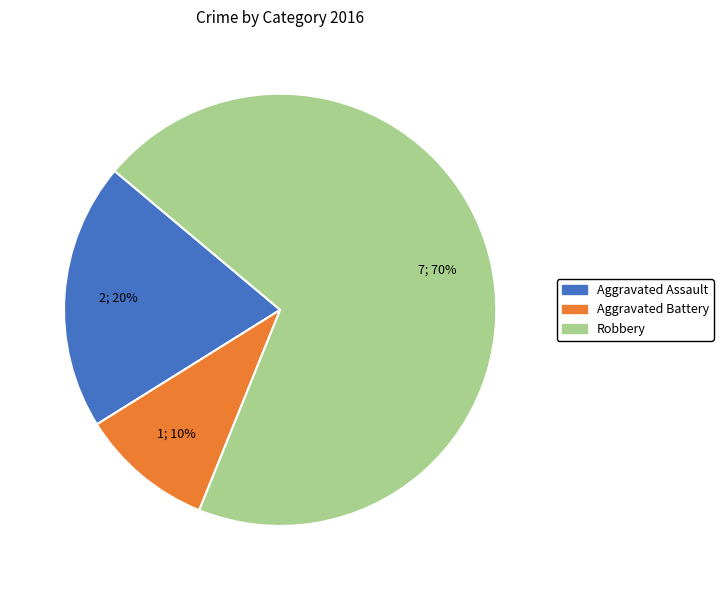

Is the sum of Robbery and Aggravated Battery greater than half?

Yes